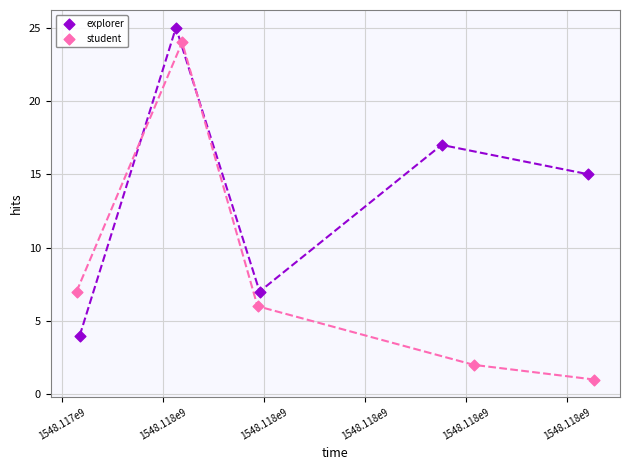

What are all the series names shown in the legend?

explorer, student